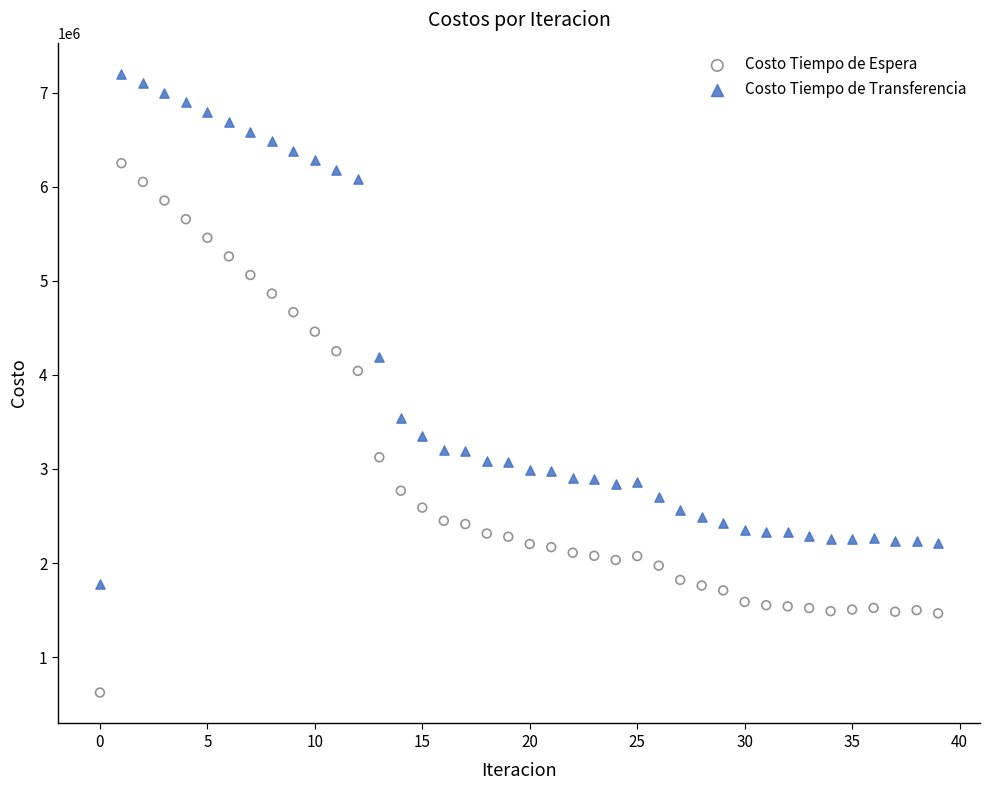

Which series has the largest Y range (max minus min)?

Costo Tiempo de Espera